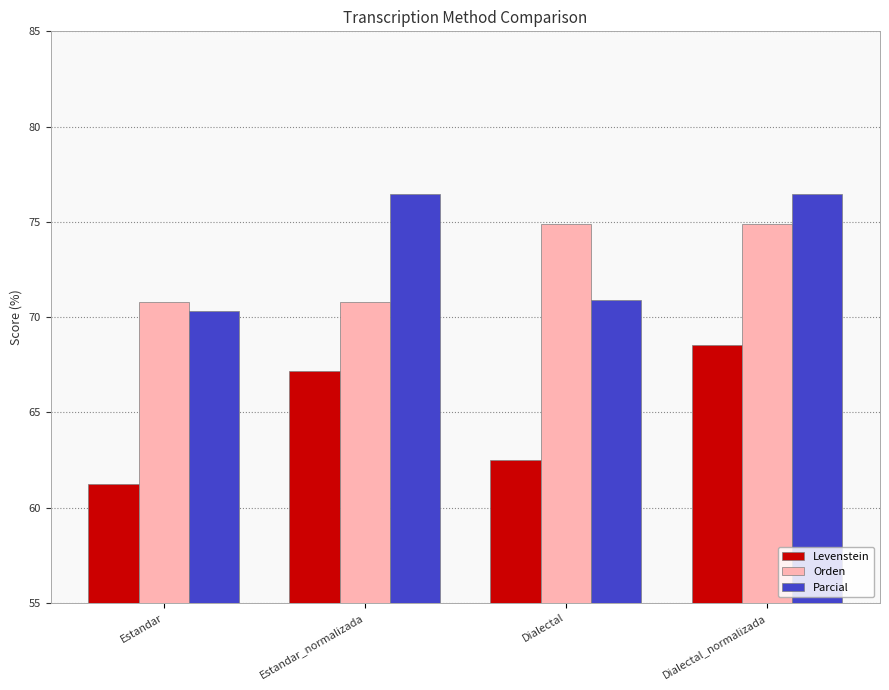

What value does the Levenstein series have at Dialectal?

62.5